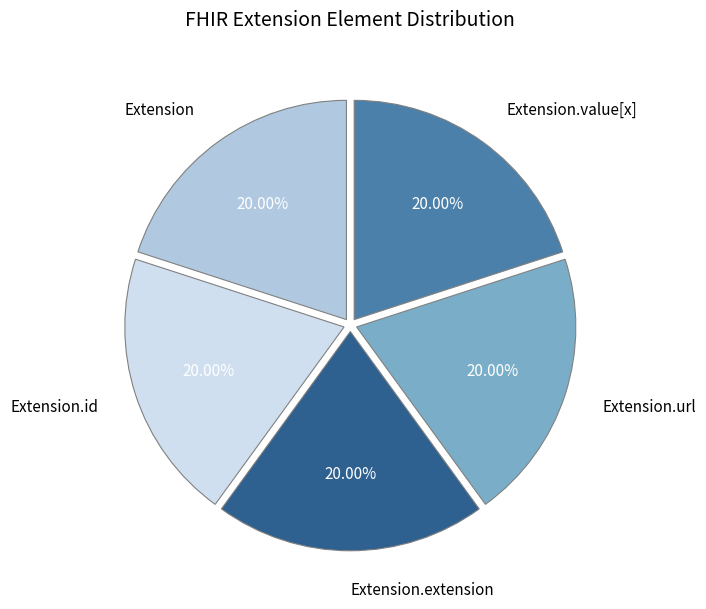

To the nearest percent, what is the average slice percentage?

20%